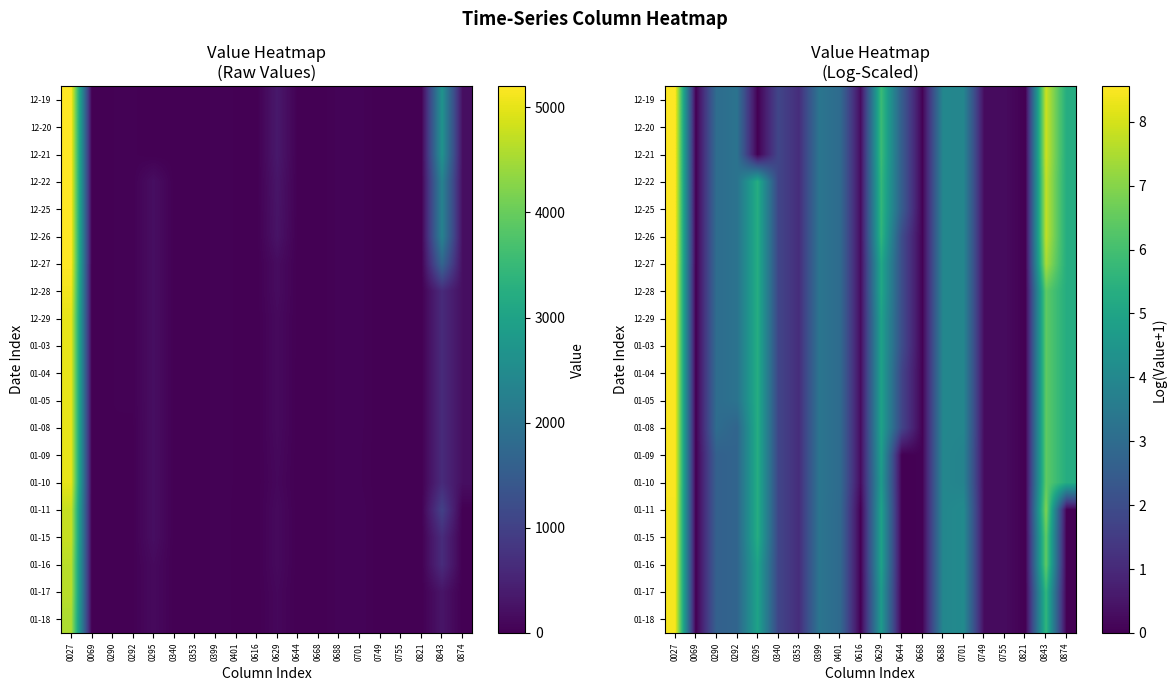

Which has a higher value, 0644 or 0821?

0644